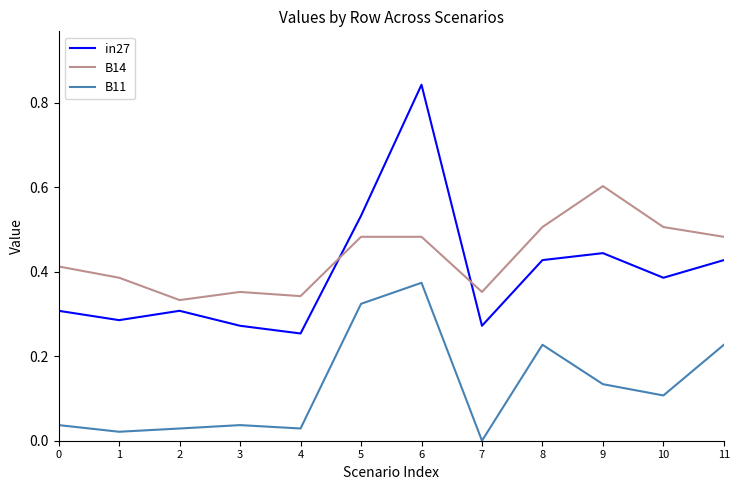

Is it true that in27 equals 0.3 at 3?

True